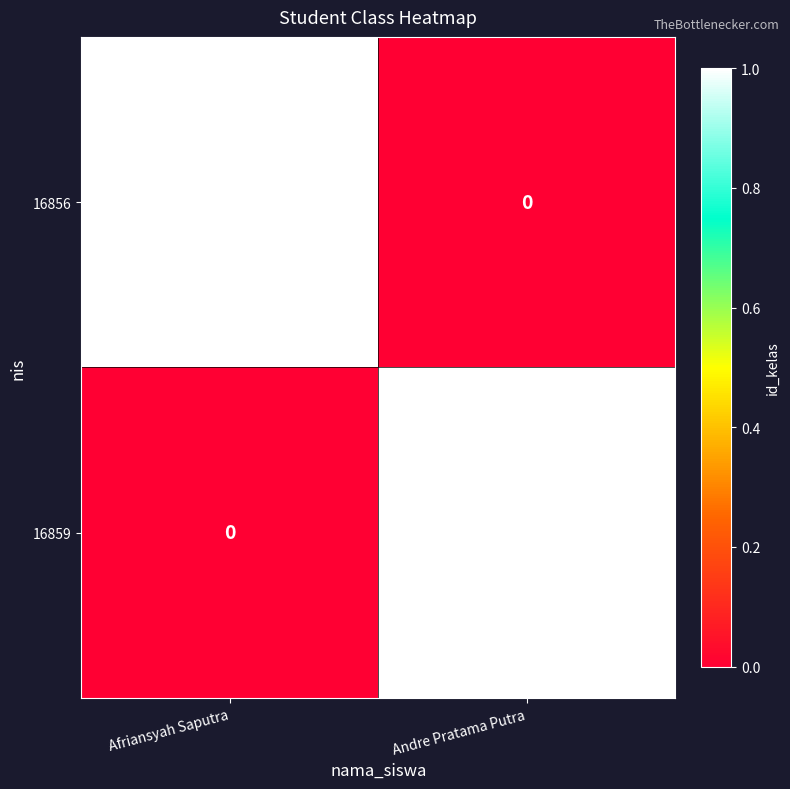

How many data points does each series have?

2